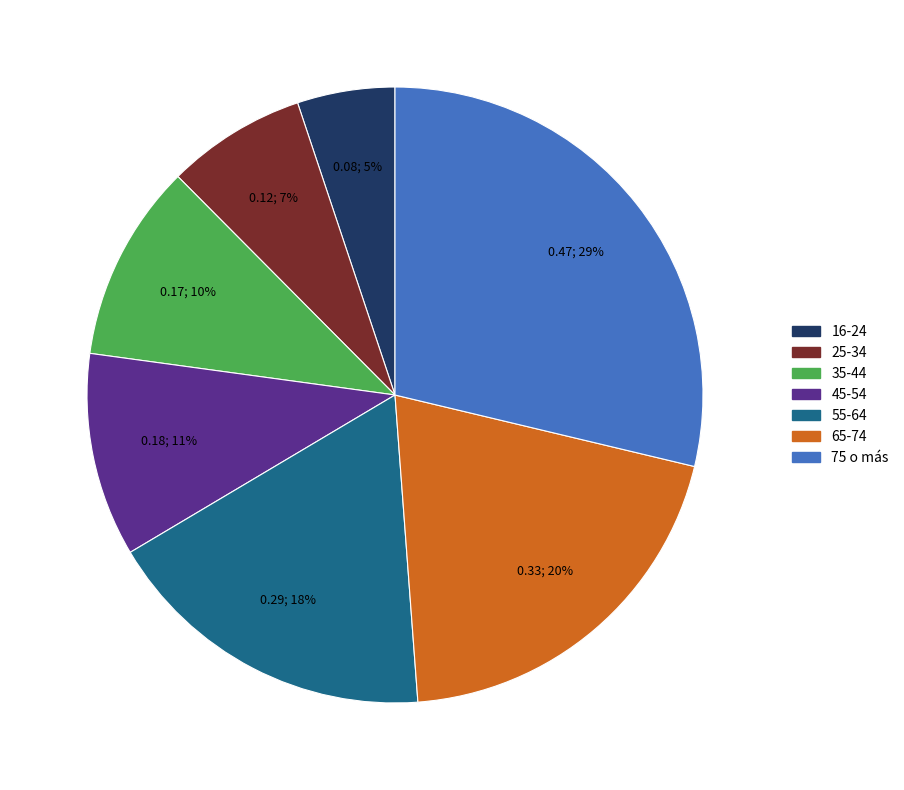

True or false: 16-24 accounts for 1% of the total.

False